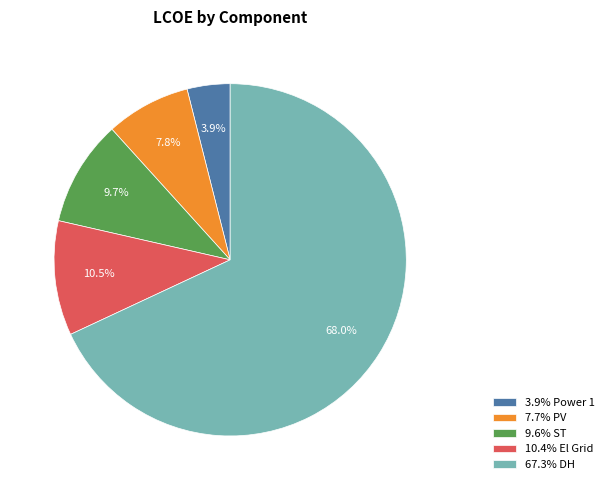

Which slice is the smallest?

3.9% Power 1